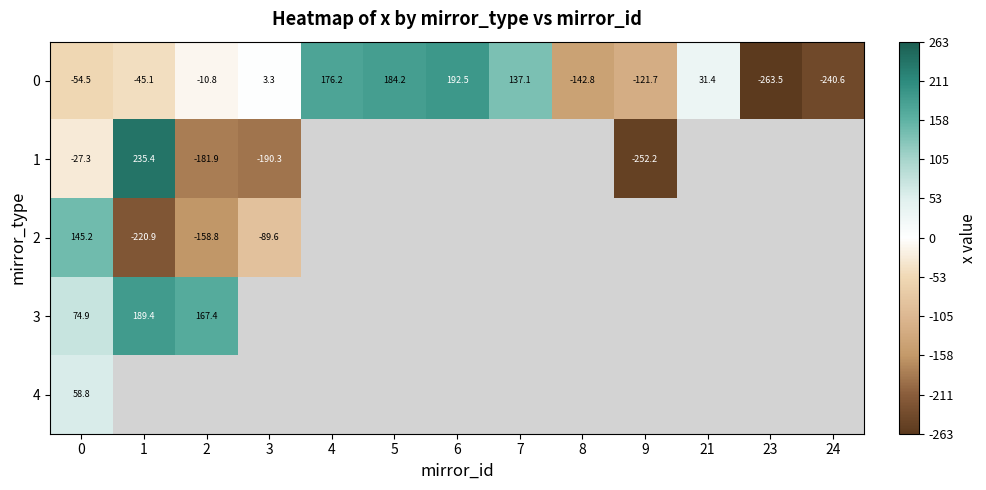

How many data points in row_0 are less than -10?

7